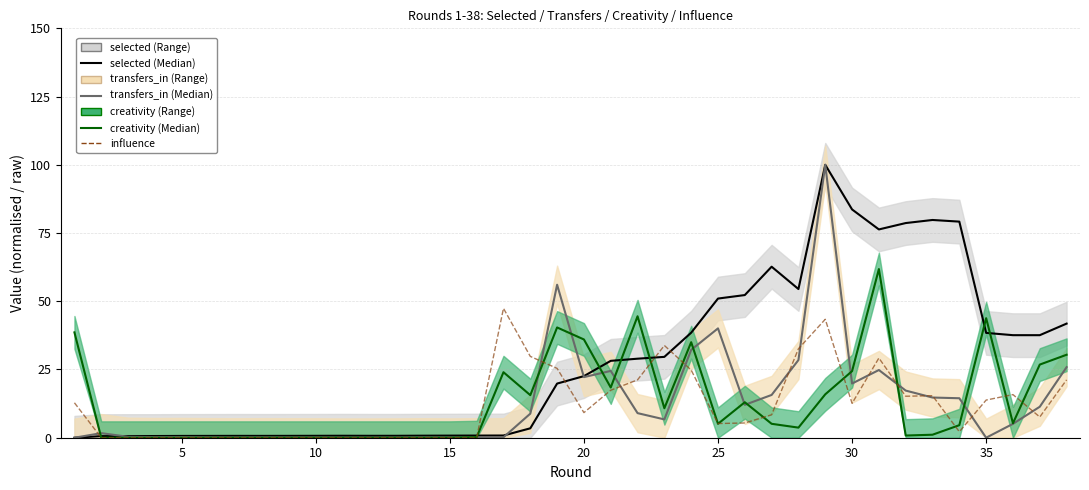

Does the chart display data point markers on the line(s)?

No